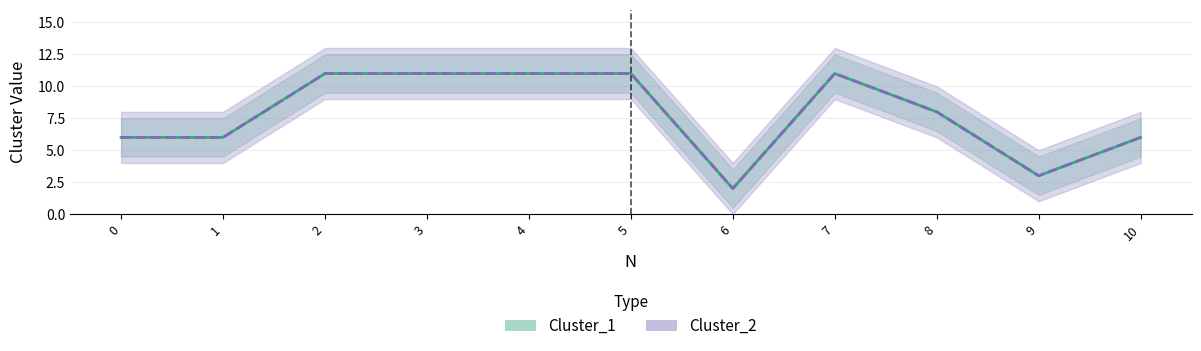

What are all the series names shown in the legend?

Cluster_1, Cluster_2